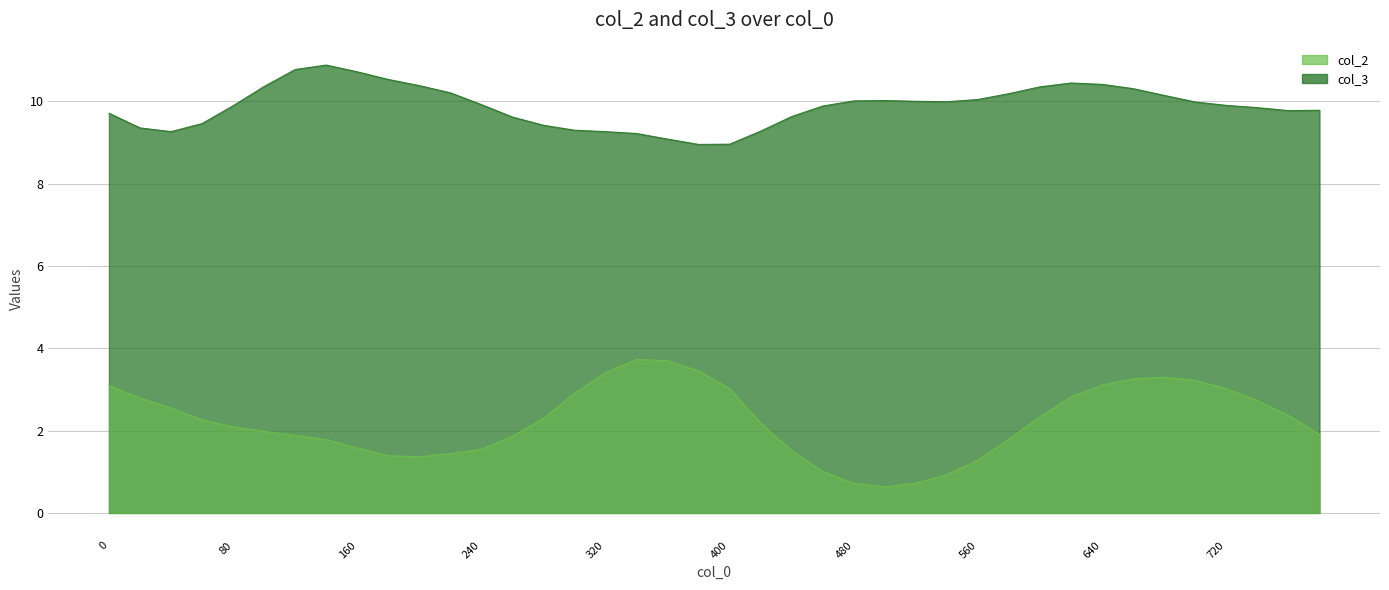

What is the maximum value for col_2?

3.7